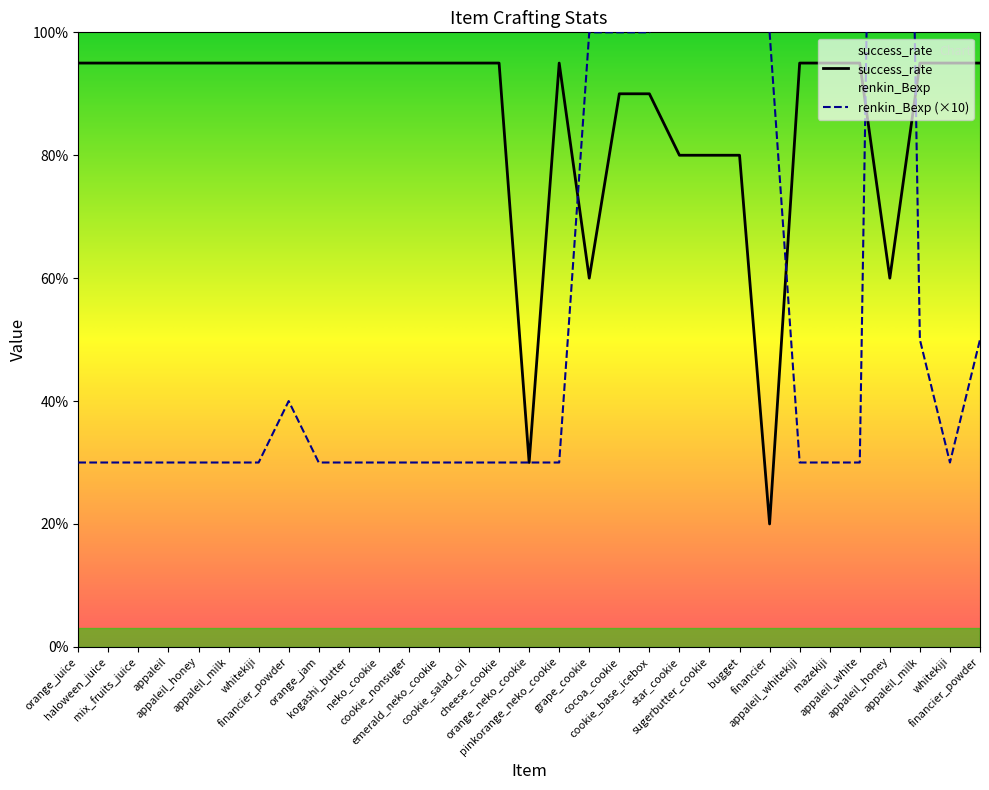

What is the label of the 5th point from the left?

appaleil_honey